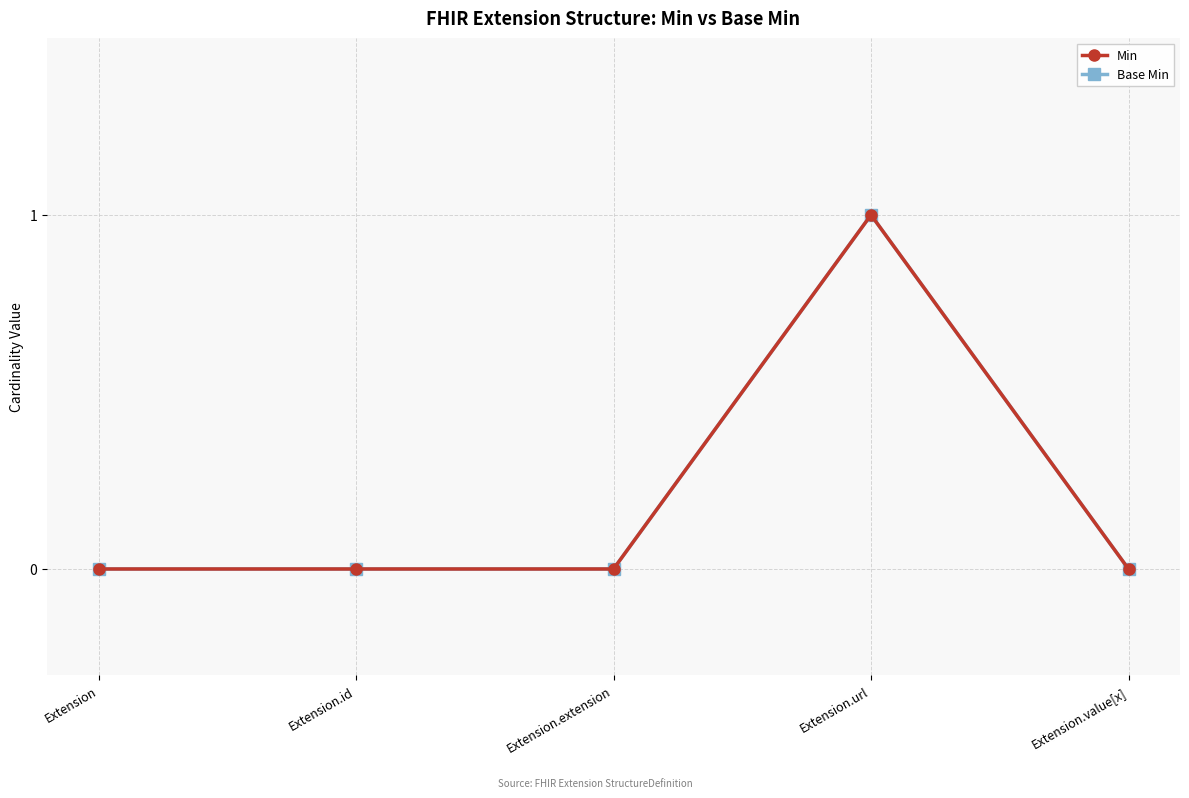

At which category is the sum across all series the highest?

Extension.url